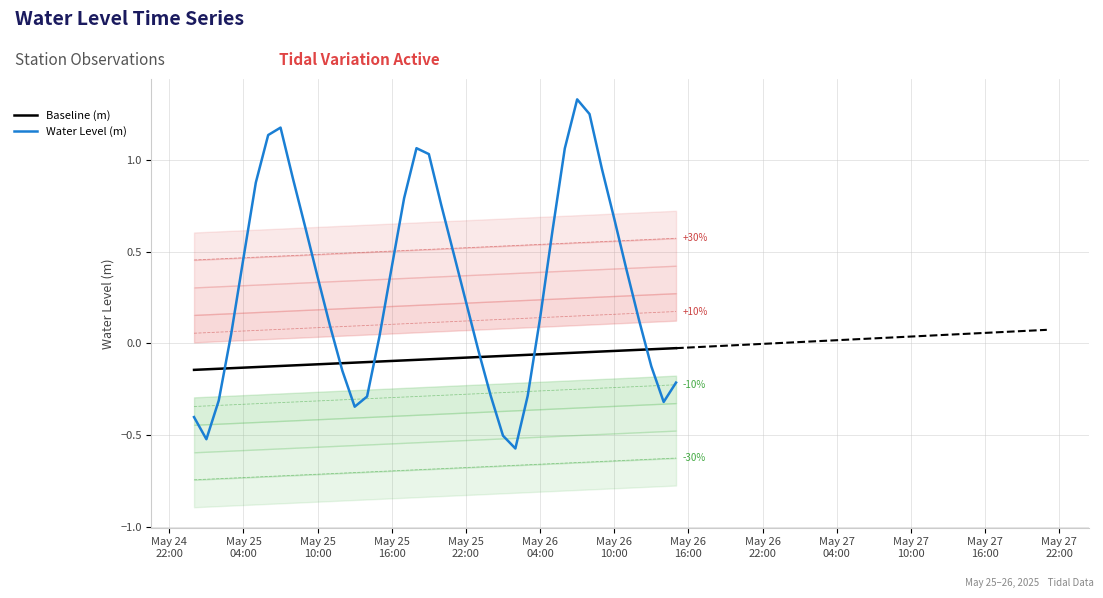

How many interior local valleys does the Water Level (m) series have?

4